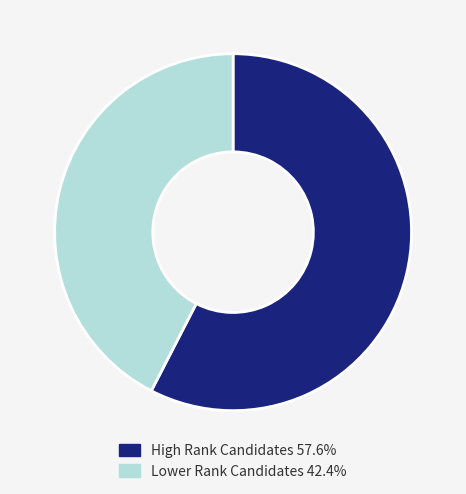

Is the sum of Lower Rank Candidates 42.4% and High Rank Candidates 57.6% greater than half?

Yes